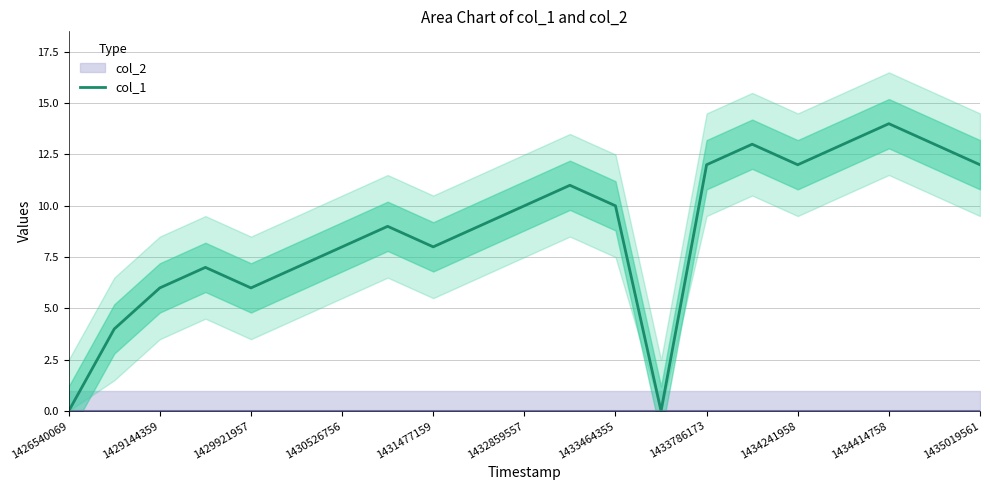

What is the highest value of the col_1 series?

14